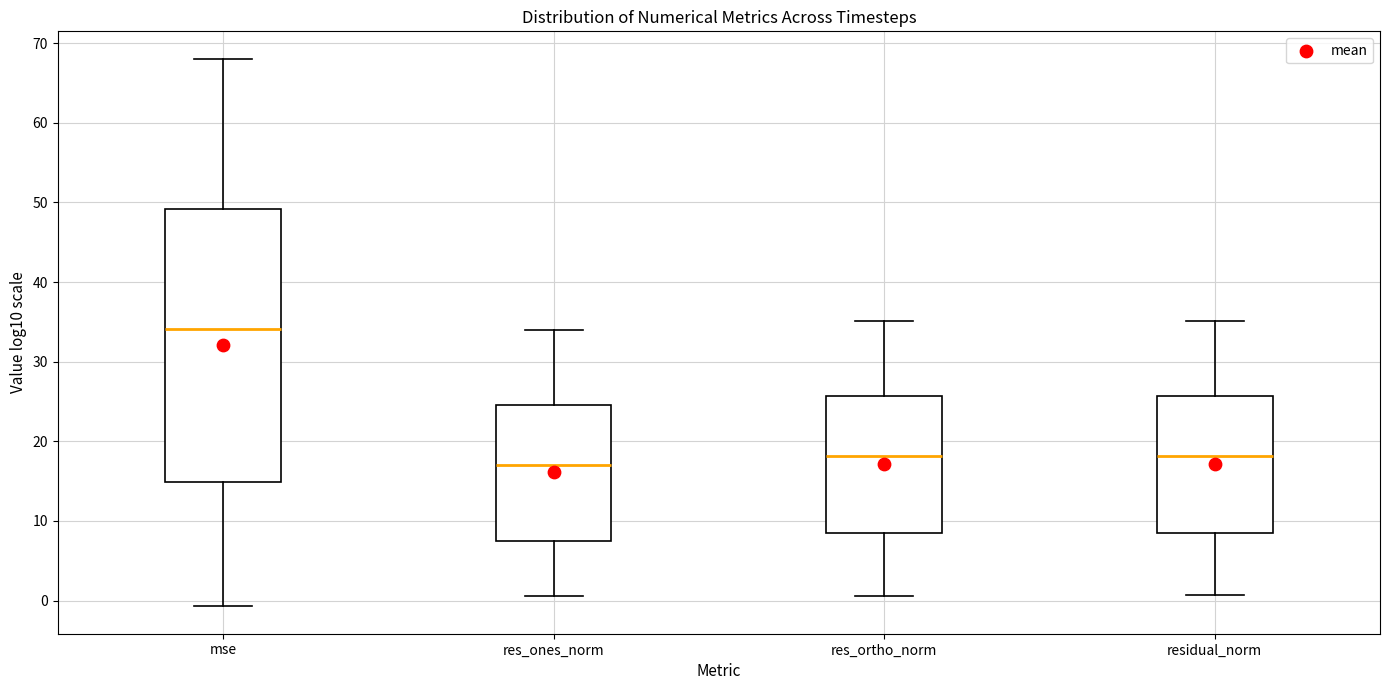

Reading left to right, read every box against the y-axis: the position of its median line, the range the box covers, and the ends of its whiskers. The values are not printed on the chart, so give them approximately, as read against the axis.

mse: median 34, box 15 to 49, whiskers -1 to 68
res_ones_norm: median 17, box 7 to 25, whiskers 1 to 34
res_ortho_norm: median 18, box 8 to 26, whiskers 1 to 35
residual_norm: median 18, box 8 to 26, whiskers 1 to 35